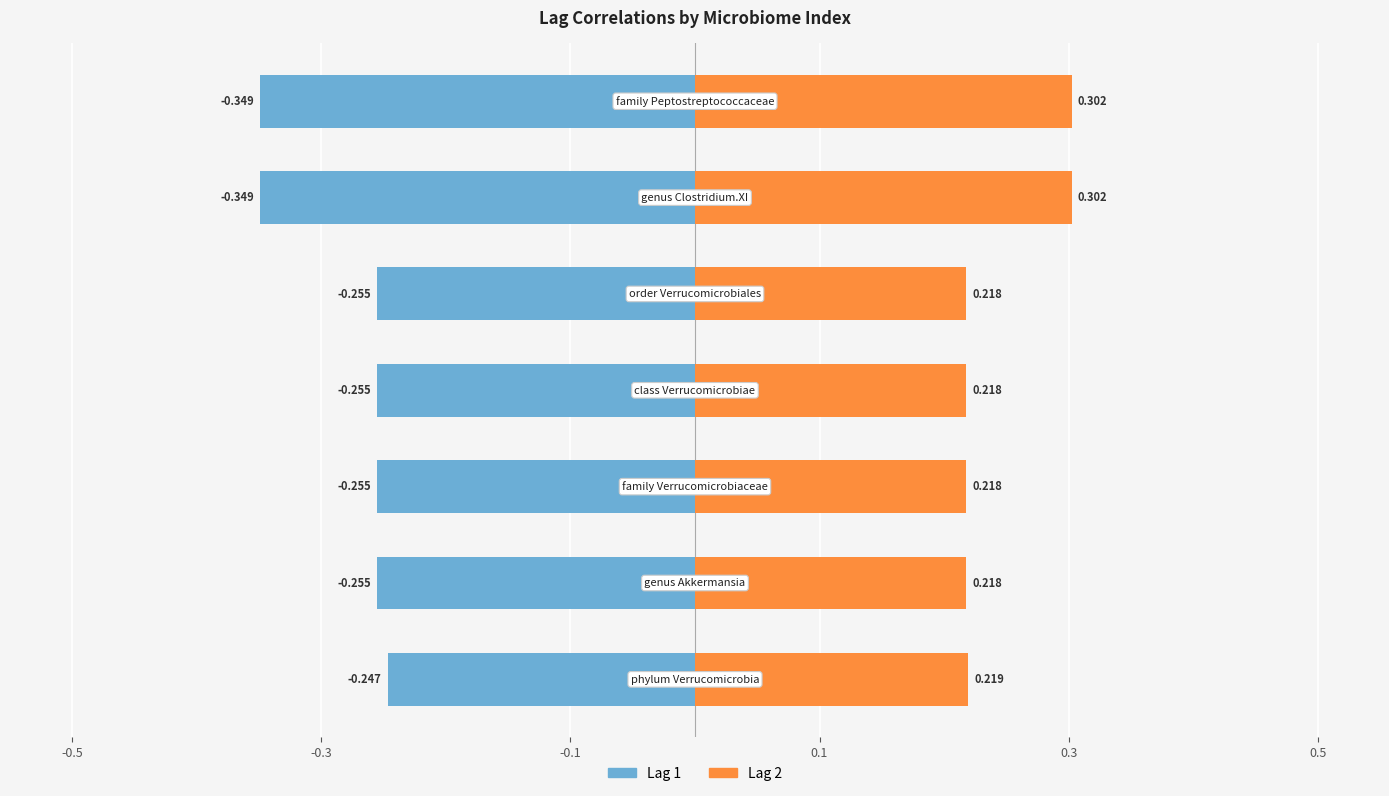

Rank the series by their maximum value, from highest to lowest.

Lag 2, Lag 1